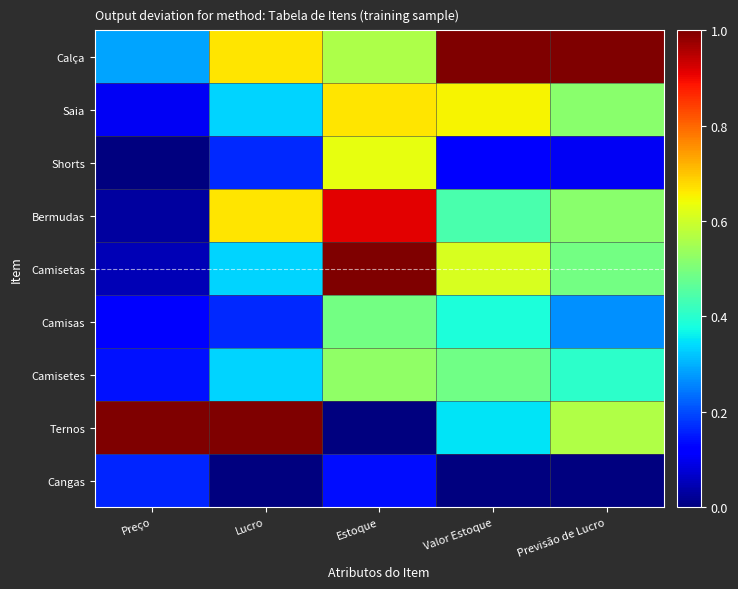

Reading left to right, transcribe all the data shown in this chart.

Calça: Preço=0.3	Lucro=0.7	Estoque=0.6	Valor Estoque=1.0	Previsão de Lucro=1.0
Saia: Preço=0.1	Lucro=0.3	Estoque=0.7	Valor Estoque=0.7	Previsão de Lucro=0.5
Shorts: Preço=0.0	Lucro=0.2	Estoque=0.6	Valor Estoque=0.1	Previsão de Lucro=0.1
Bermudas: Preço=0.0	Lucro=0.7	Estoque=0.9	Valor Estoque=0.4	Previsão de Lucro=0.5
Camisetas: Preço=0.0	Lucro=0.3	Estoque=1.0	Valor Estoque=0.6	Previsão de Lucro=0.5
Camisas: Preço=0.1	Lucro=0.2	Estoque=0.5	Valor Estoque=0.4	Previsão de Lucro=0.3
Camisetes: Preço=0.1	Lucro=0.3	Estoque=0.5	Valor Estoque=0.5	Previsão de Lucro=0.4
Ternos: Preço=1.0	Lucro=1.0	Estoque=0.0	Valor Estoque=0.3	Previsão de Lucro=0.6
Cangas: Preço=0.2	Lucro=0.0	Estoque=0.1	Valor Estoque=0.0	Previsão de Lucro=0.0